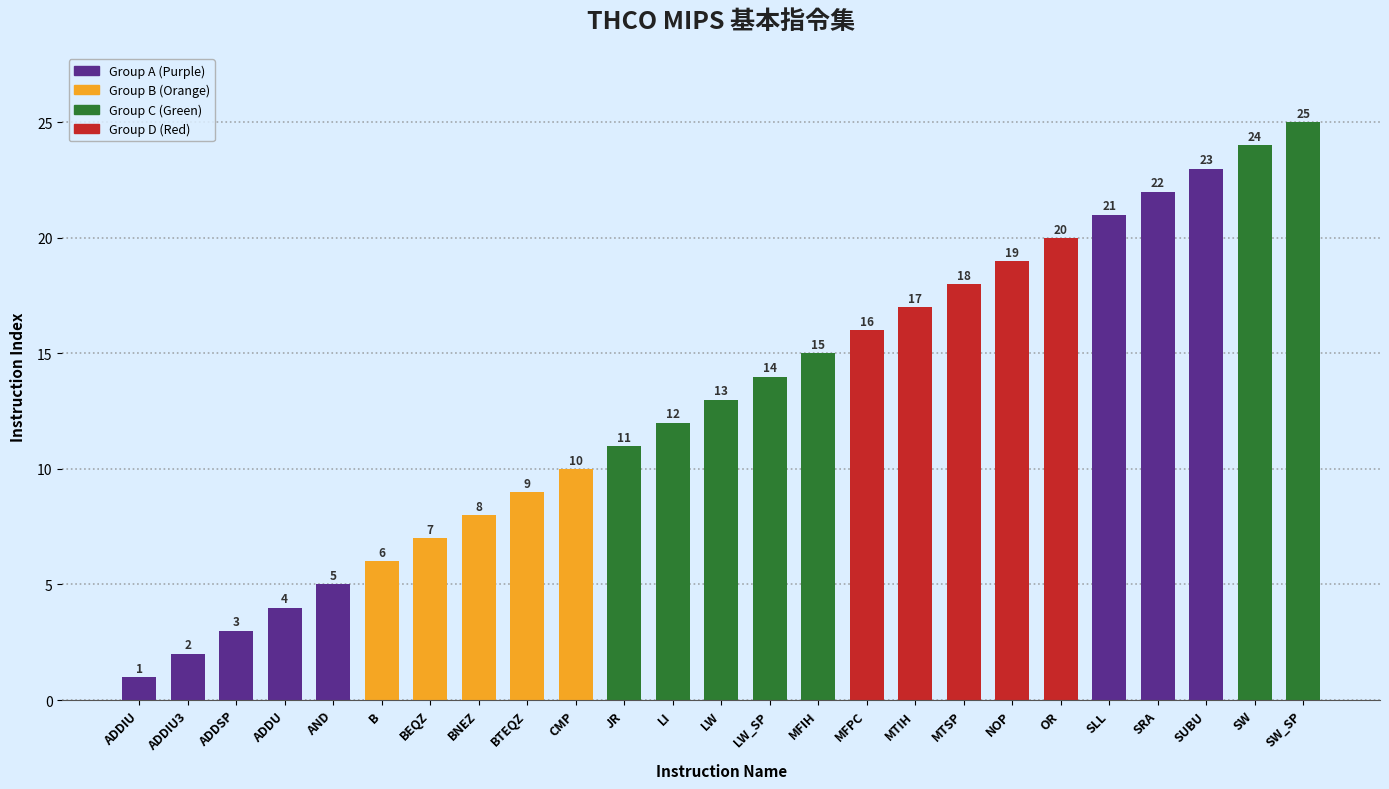

True or false: the data shows 4 at ADDU.

True